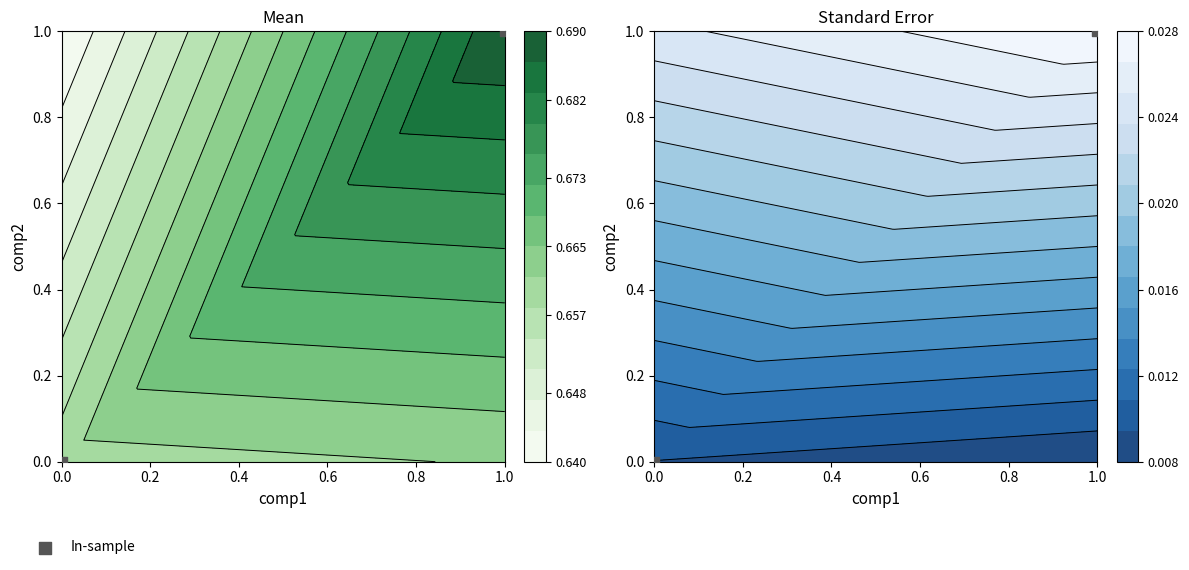

The chart shows a value of 1 at 0.0. True or false?

False